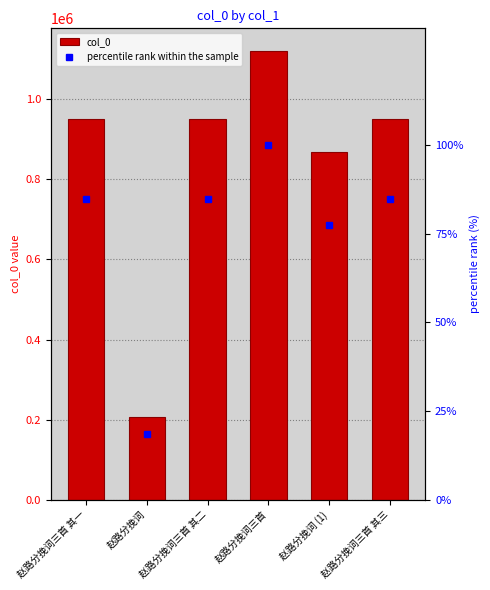

What are all the series names shown in the legend?

col_0, percentile rank within the sample